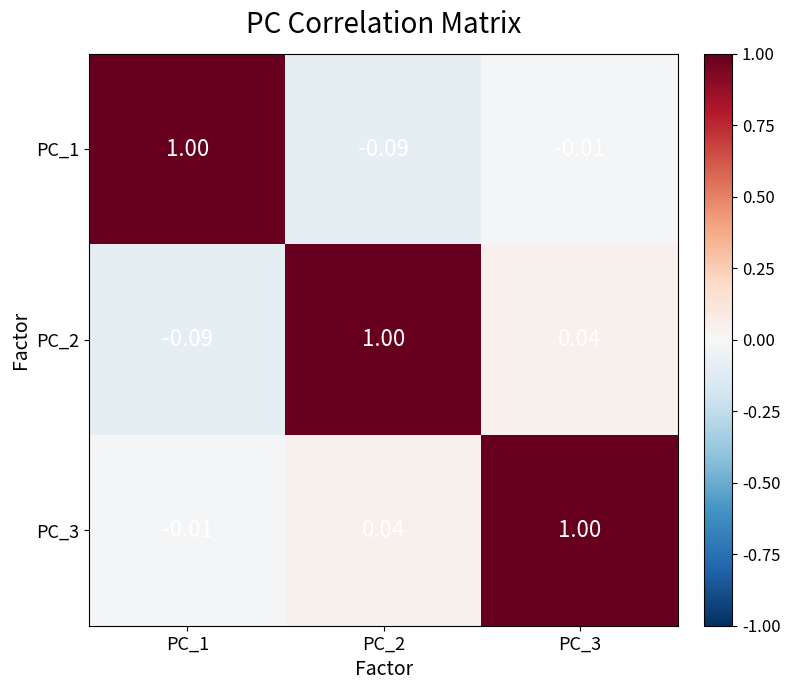

Reading left to right, what are all the values shown in this chart?

PC_1: PC_1=1.0	PC_2=-0.1	PC_3=-0.0
PC_2: PC_1=-0.1	PC_2=1.0	PC_3=0.0
PC_3: PC_1=-0.0	PC_2=0.0	PC_3=1.0